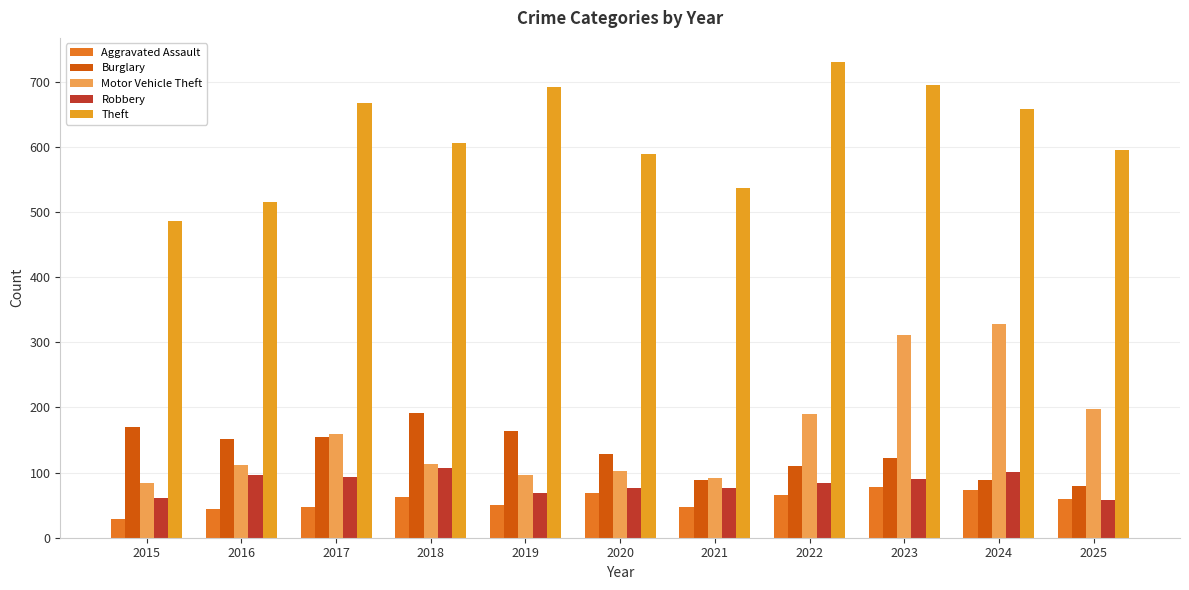

What is the difference between the highest and lowest values at 2020?

521